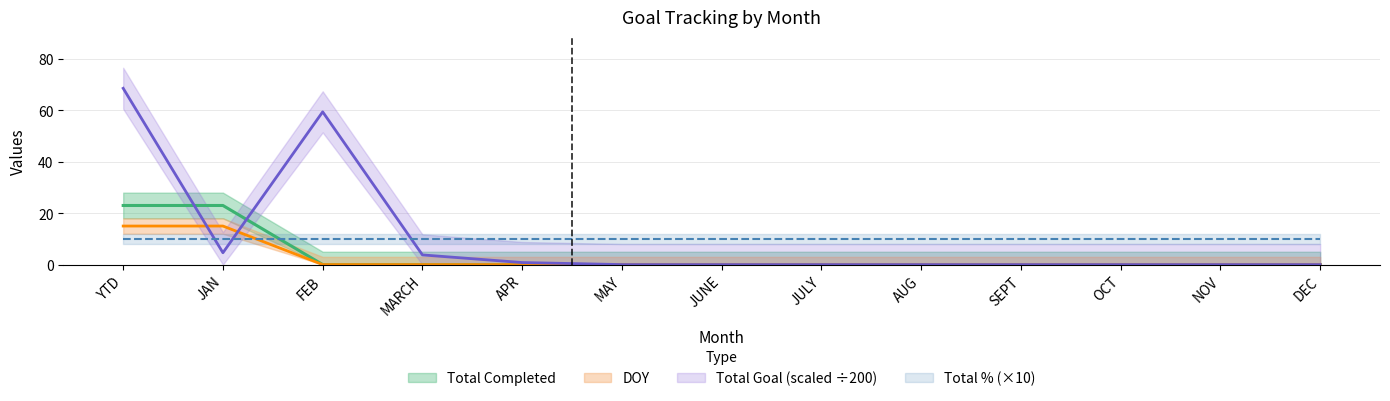

What is the difference between the maximum and second lowest values in the Total Goal series?

68.6